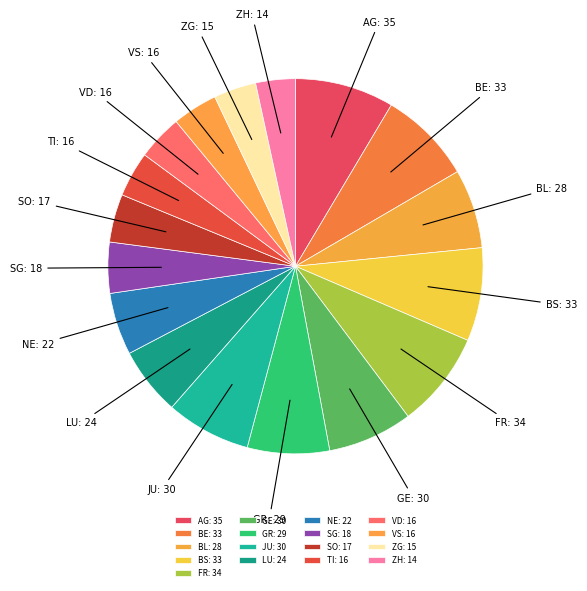

True or false: TI accounts for 4% of the total.

True